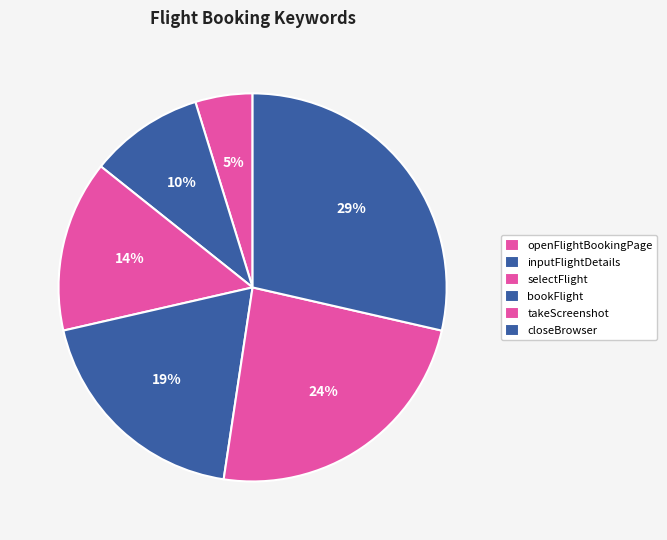

What percentage is the openFlightBookingPage slice, to the nearest percent?

5%